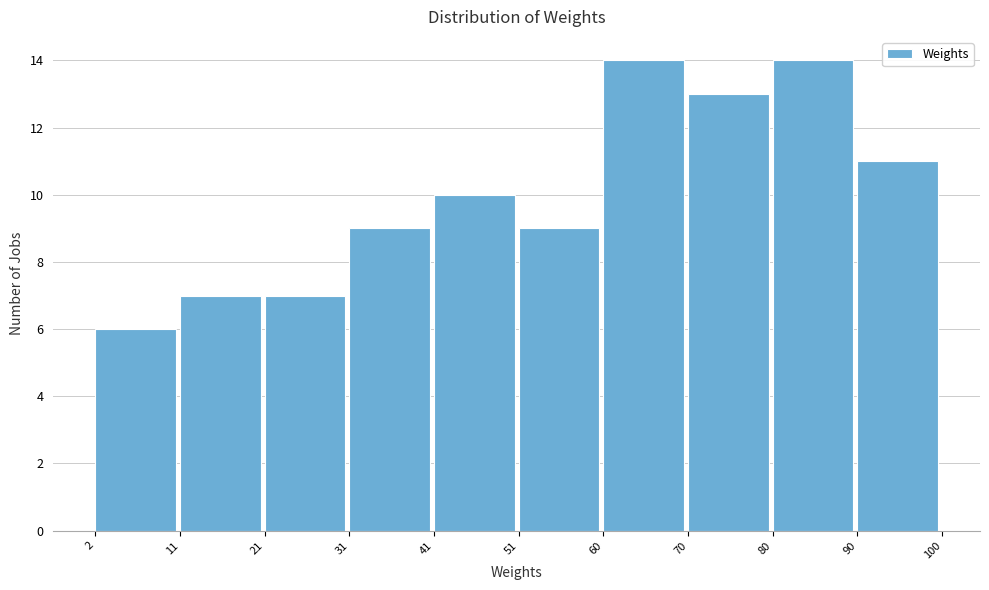

Reading left to right, transcribe this chart: for each bar, give the range it covers on the x-axis and its height. The values are not printed on the chart, so give them approximately, as read against the axis.

2 to 11: 6
11 to 21: 7
21 to 31: 7
31 to 41: 9
41 to 51: 10
51 to 60: 9
60 to 70: 14
70 to 80: 13
80 to 90: 14
90 to 100: 11